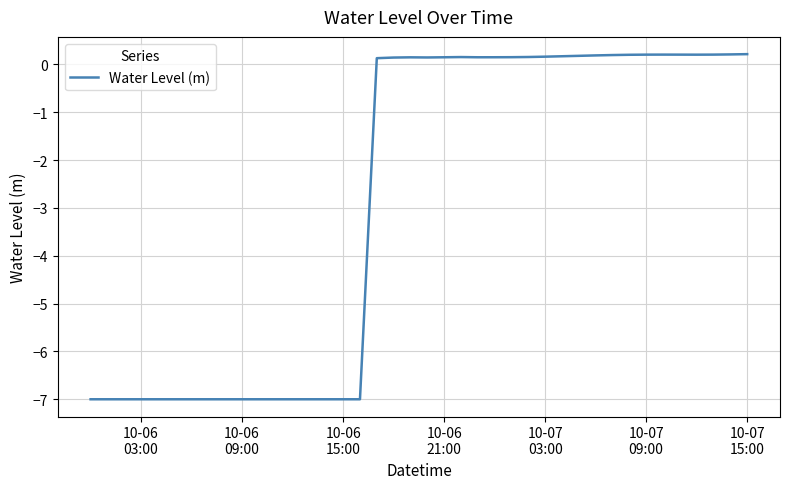

What is the smallest value displayed?

-7.0